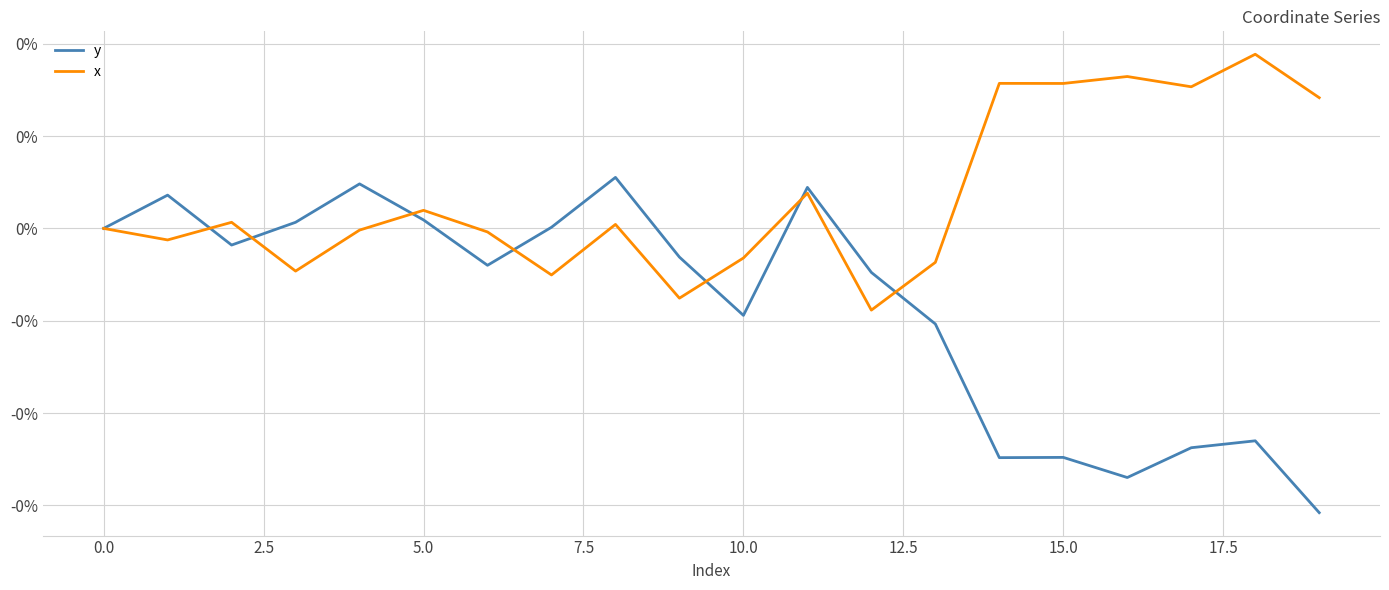

At which category is the sum across all series the highest?

11